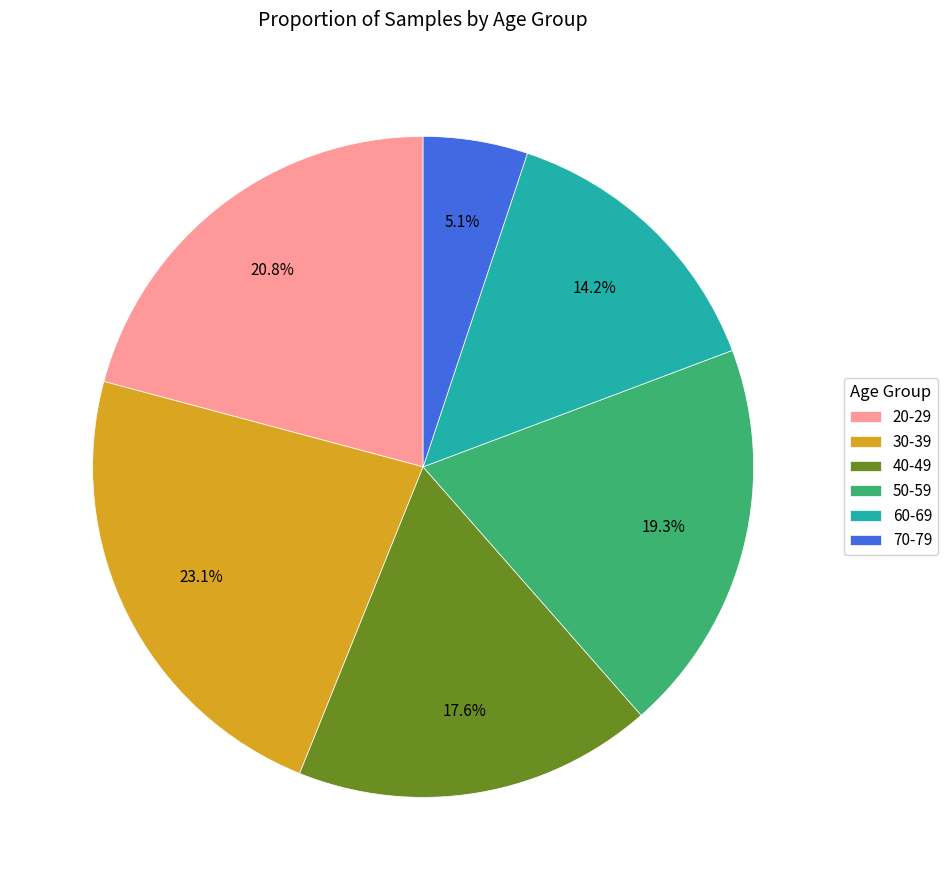

What percentage is the 60-69 slice, to the nearest percent?

14%